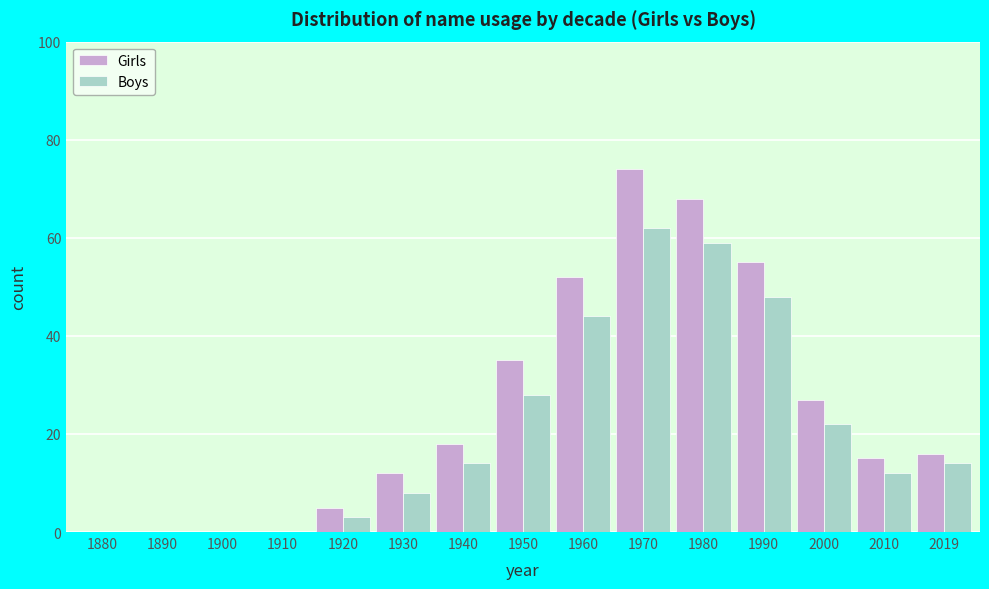

Reading left to right, extract all data points from this chart.

Girls: 1880=0	1890=0	1900=0	1910=0	1920=5	1930=12	1940=18	1950=35	1960=52	1970=74	1980=68	1990=55	2000=27	2010=15	2019=16
Boys: 1880=0	1890=0	1900=0	1910=0	1920=3	1930=8	1940=14	1950=28	1960=44	1970=62	1980=59	1990=48	2000=22	2010=12	2019=14